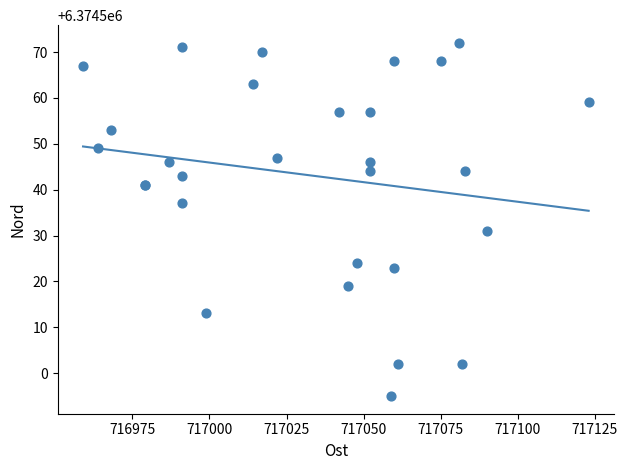

What Y value in the scatter plot is closest to 6374533?

6374531